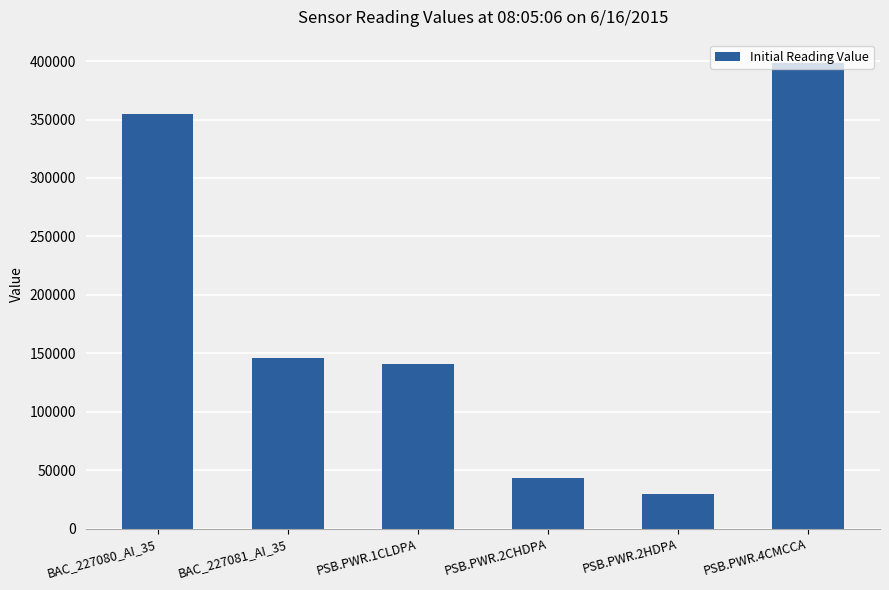

Approximately how many times larger is the value at PSB.PWR.2CHDPA compared to PSB.PWR.2HDPA?

1.5